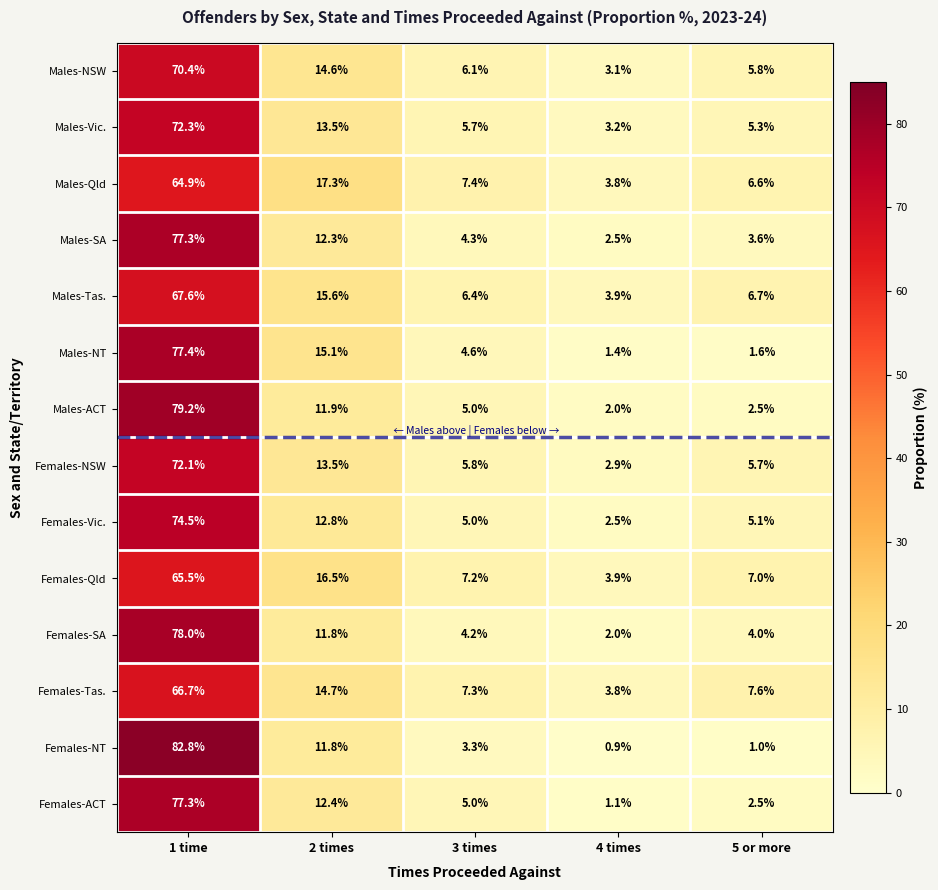

Rank the categories by Males-Vic. value from lowest to highest.

4 times, 5 or more, 3 times, 2 times, 1 time